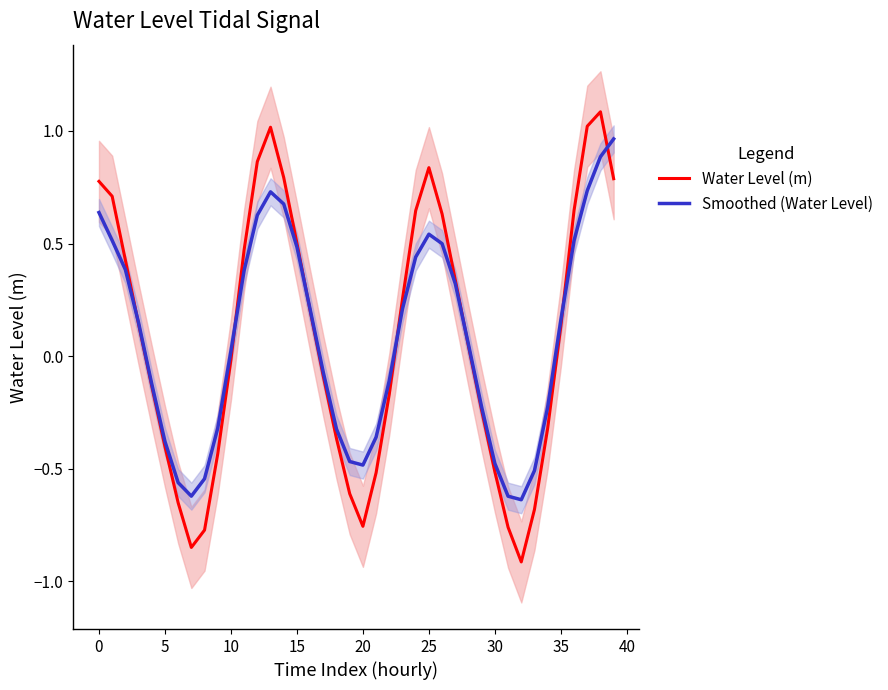

At which category does Water Level (m) reach its first local peak?

13